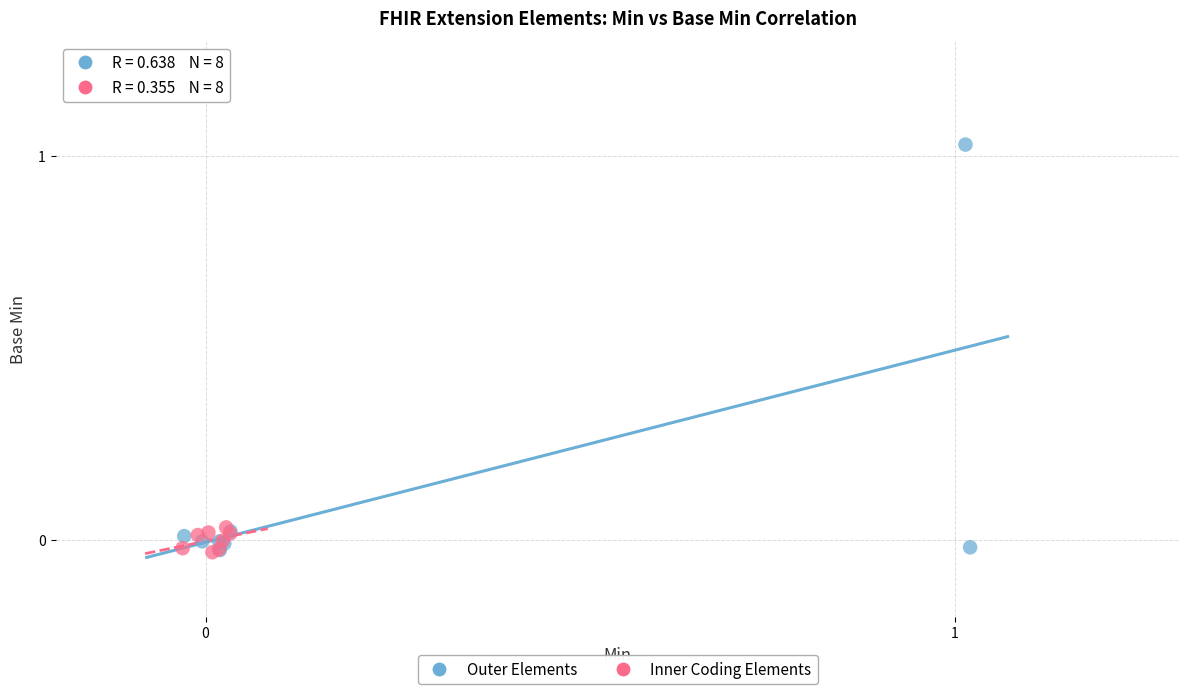

Which series has the largest Y range (max minus min)?

Outer Elements